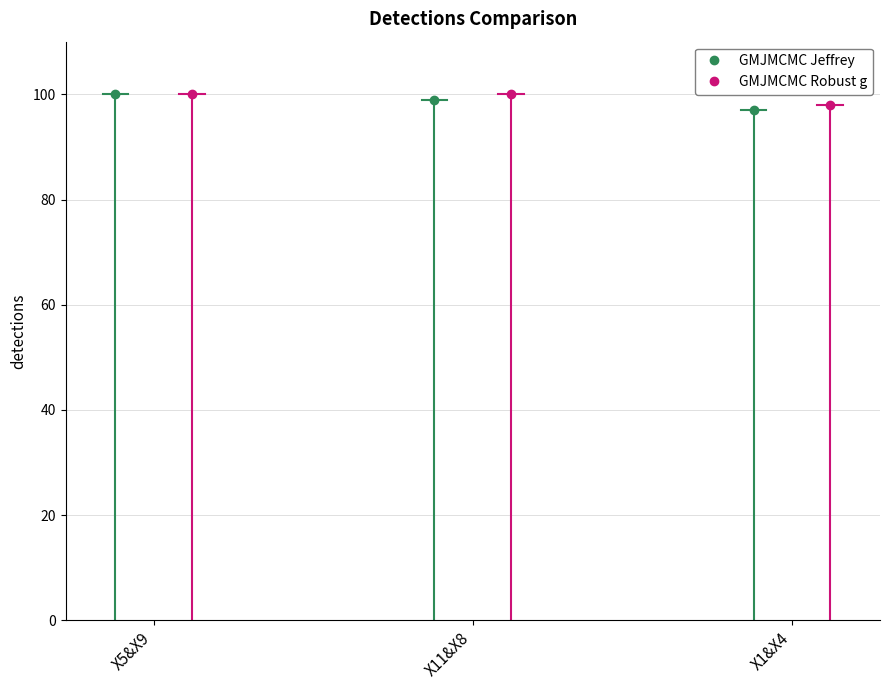

What is the lowest value of the GMJMCMC Jeffrey series?

97